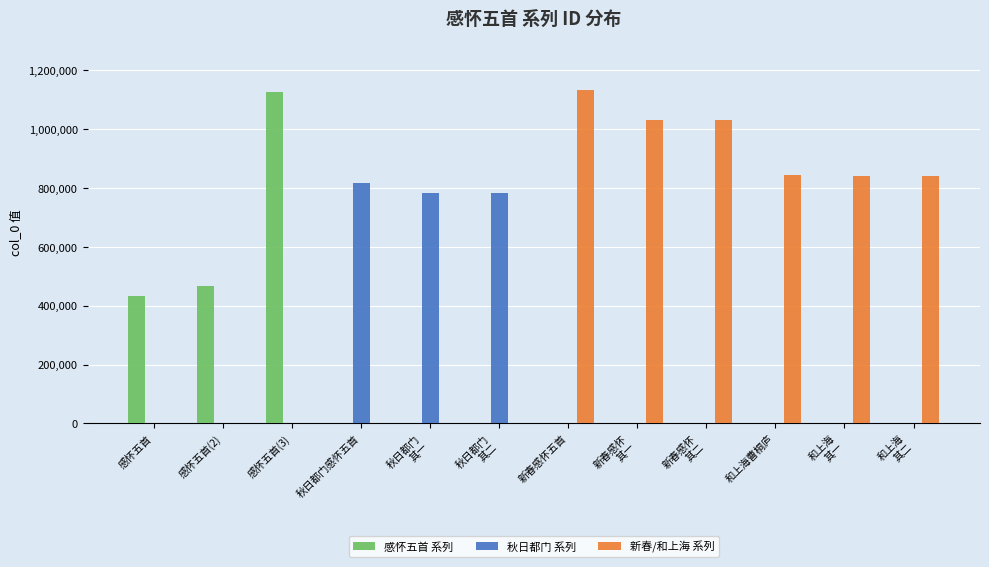

What is the sum of all 感怀五首 系列 values?

2026760